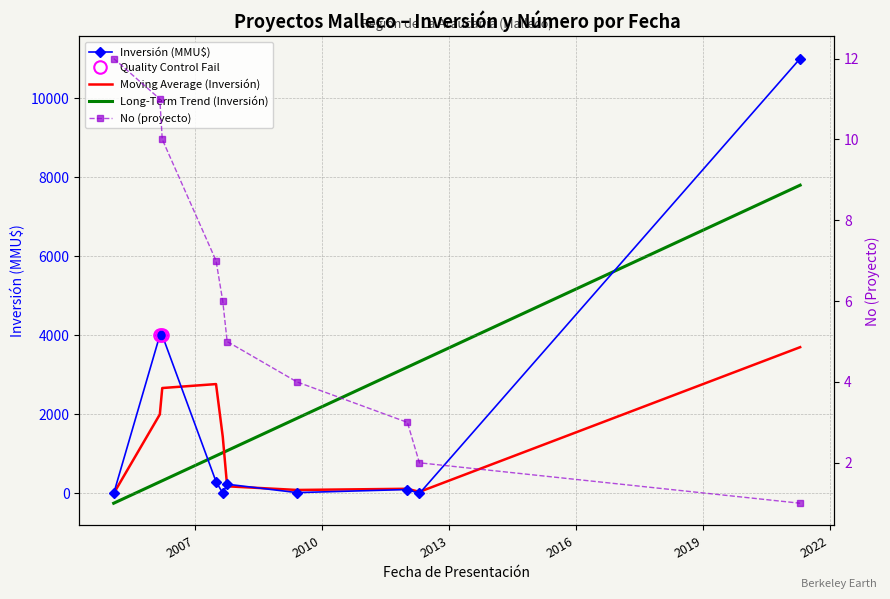

What is the label of the 8th point from the right?

2006-03-27